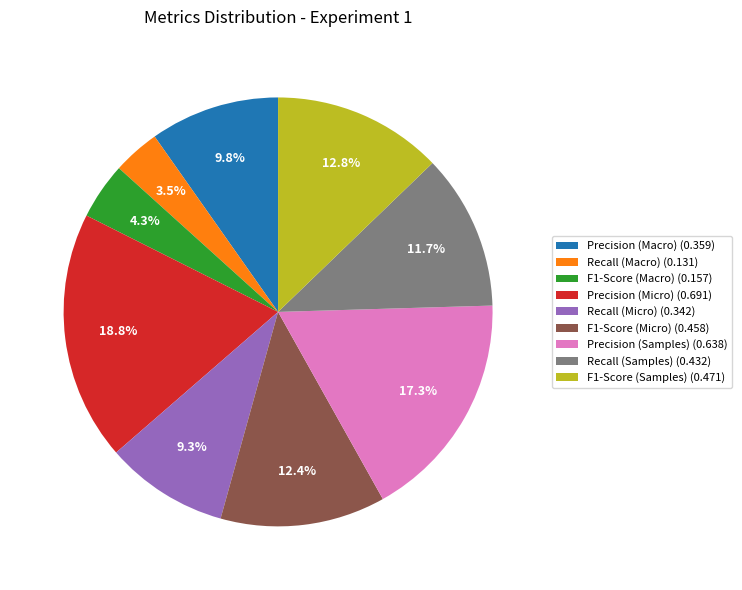

Which category has the biggest portion of the pie?

Precision (Micro)